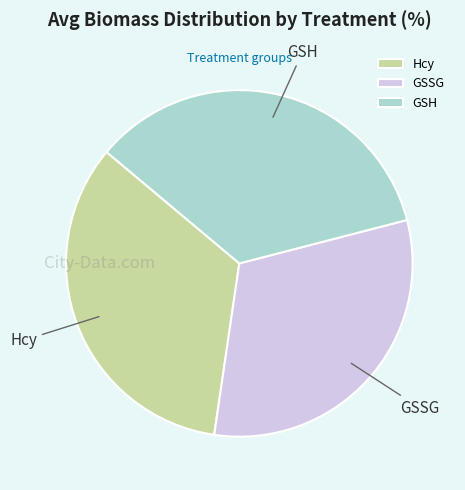

What is the smallest slice in the pie chart?

GSSG